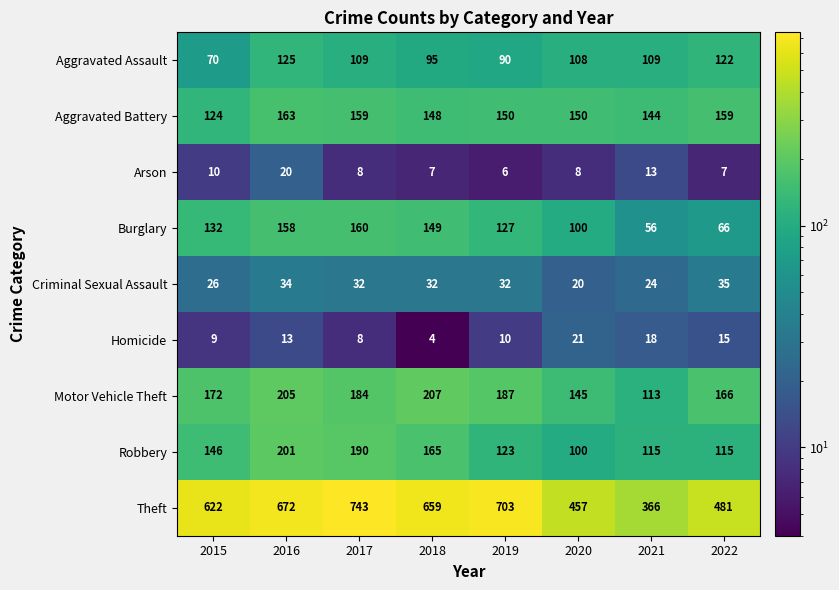

Which series has the largest range (max minus min)?

Theft